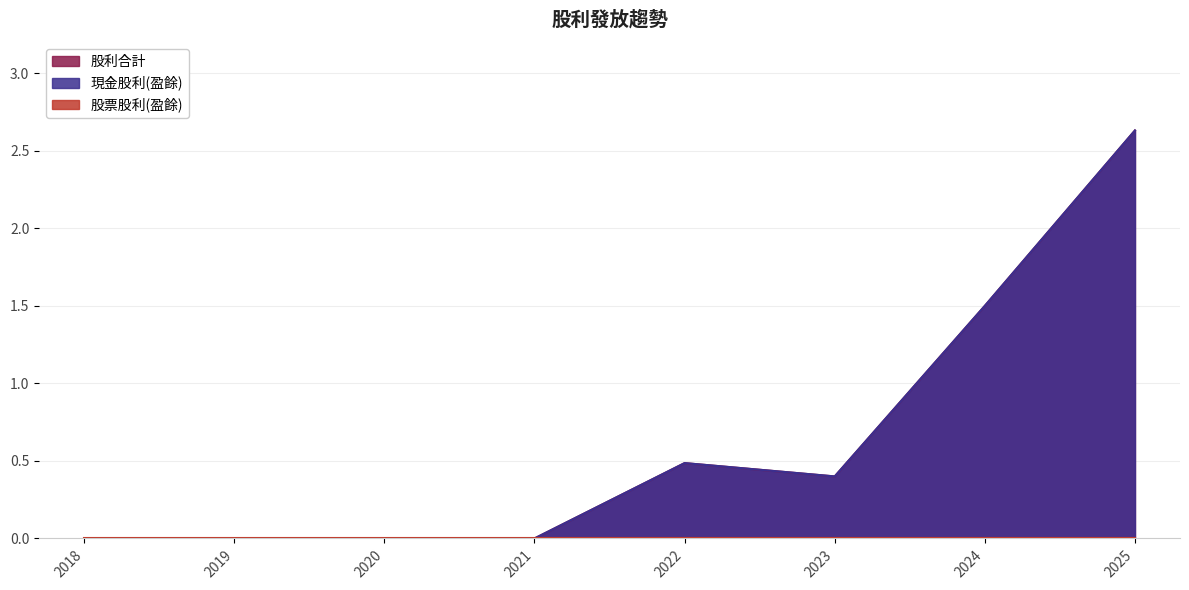

Rank the categories by 現金股利(盈餘) value from lowest to highest.

2018, 2019, 2020, 2021, 2023, 2022, 2024, 2025